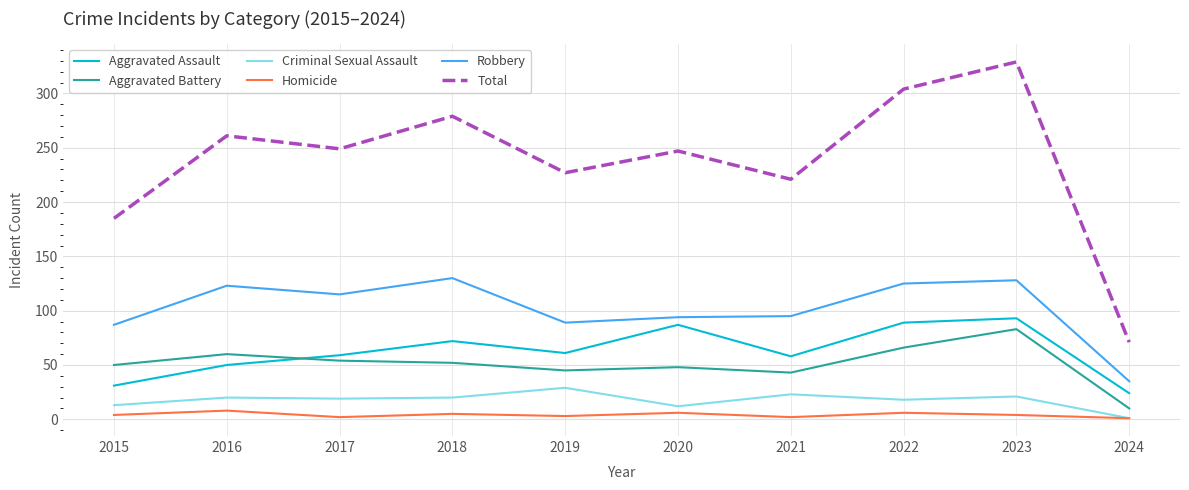

Is this an area chart (filled region under the line)?

No